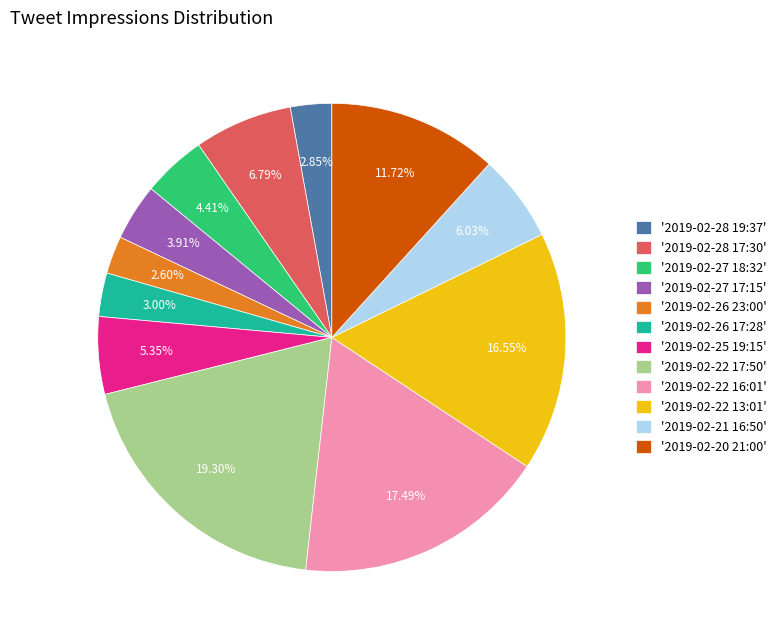

Is the sum of '2019-02-27 17:15' and '2019-02-26 23:00' greater than half?

No